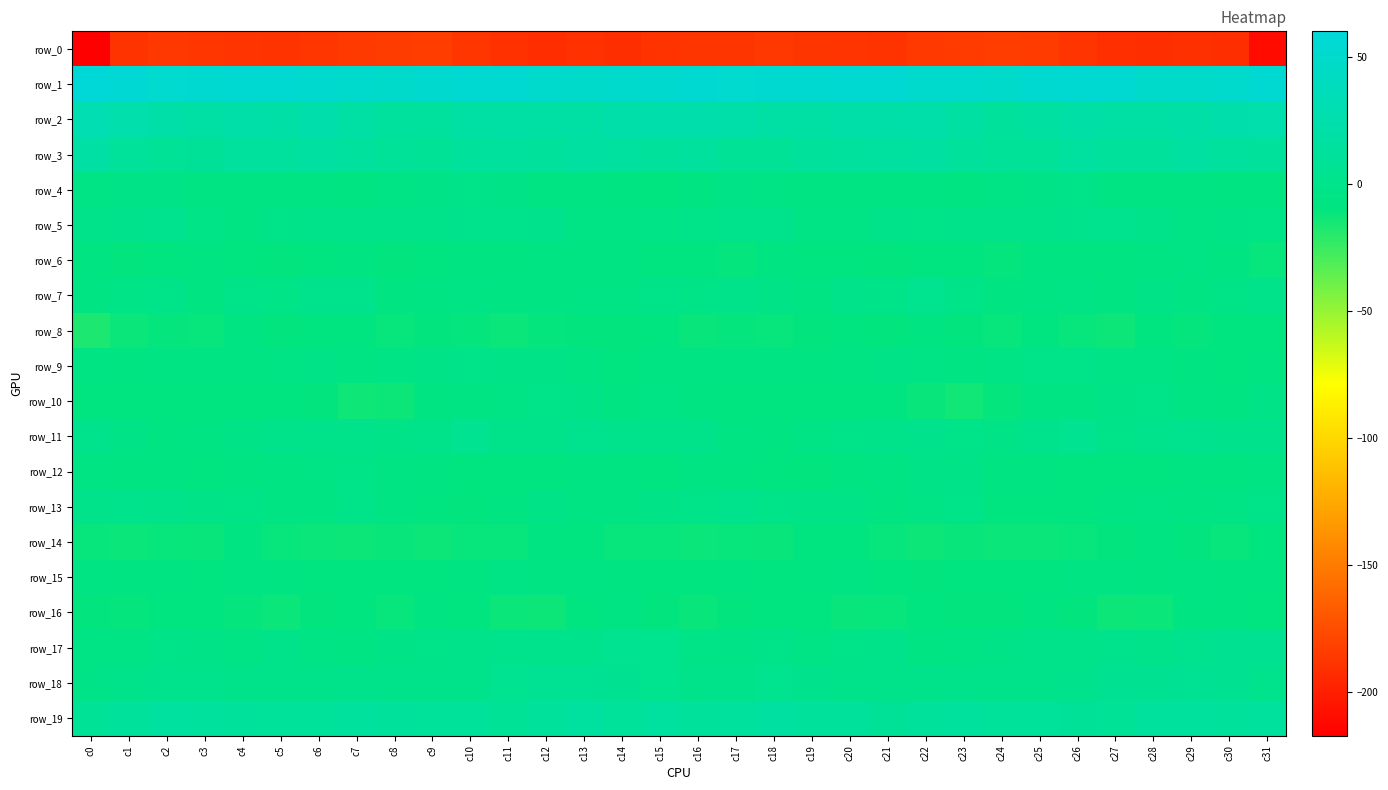

At c11, list the series in order from largest to smallest.

row_1, row_2, row_3, row_19, row_18, row_5, row_17, row_11, row_9, row_4, row_15, row_10, row_7, row_6, row_13, row_12, row_14, row_16, row_8, row_0